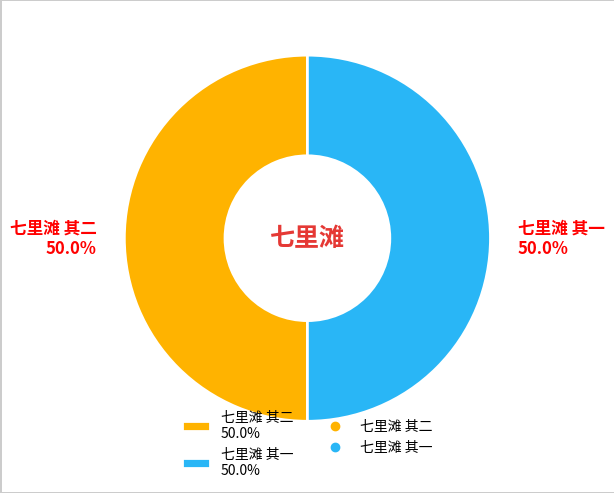

To the nearest percent, what is the combined percentage of 七里滩 其二 and 七里滩 其一?

100%